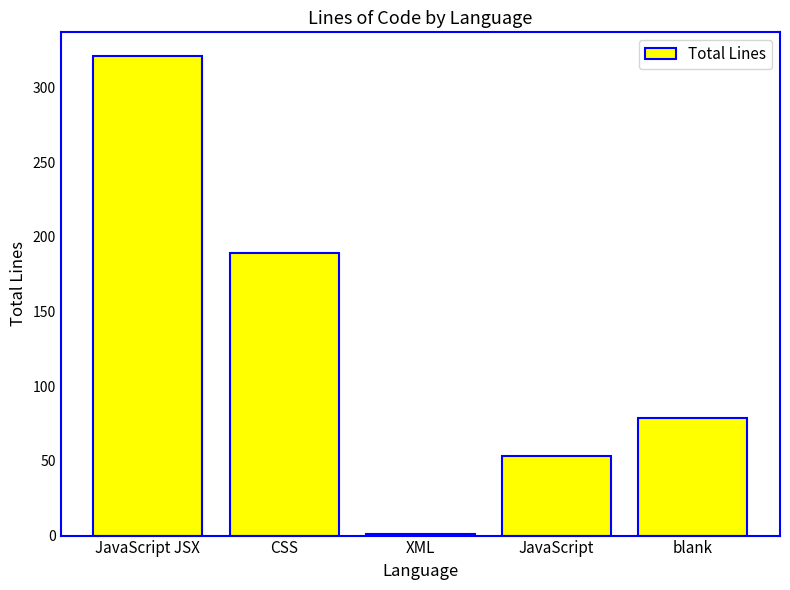

What is the change in value from XML to blank?

+78